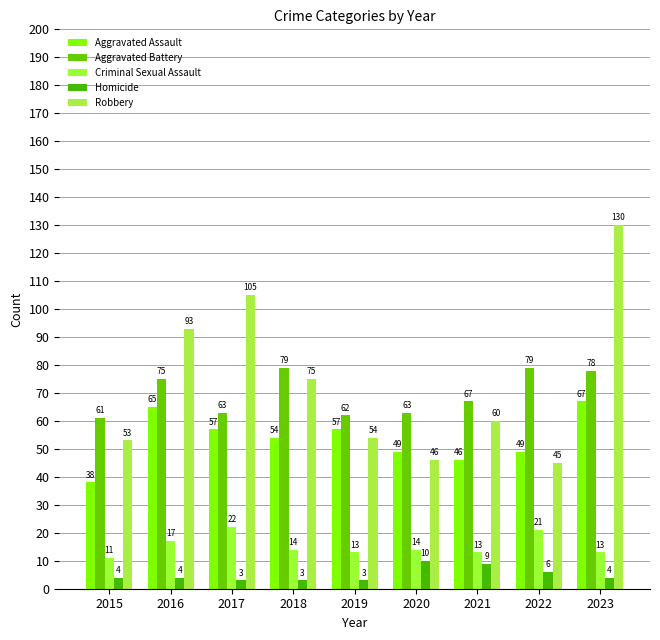

What is the value of the Aggravated Assault bar at the 4th from the left?

54